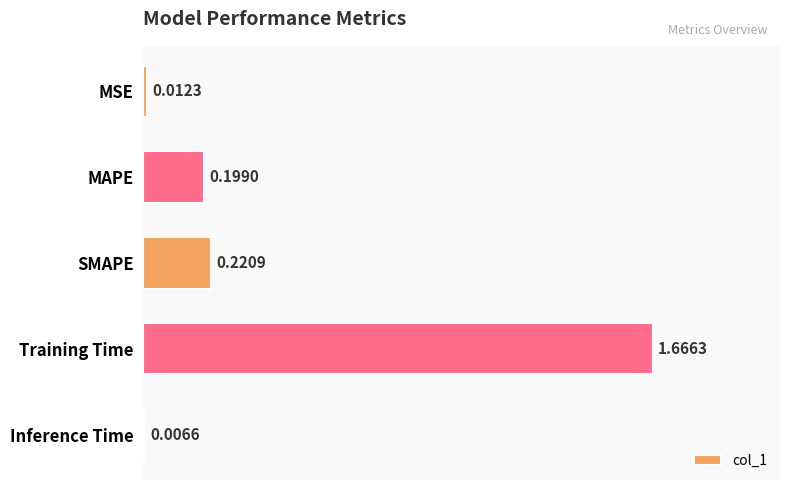

Rank the categories by value from highest to lowest.

Training Time, SMAPE, MAPE, MSE, Inference Time